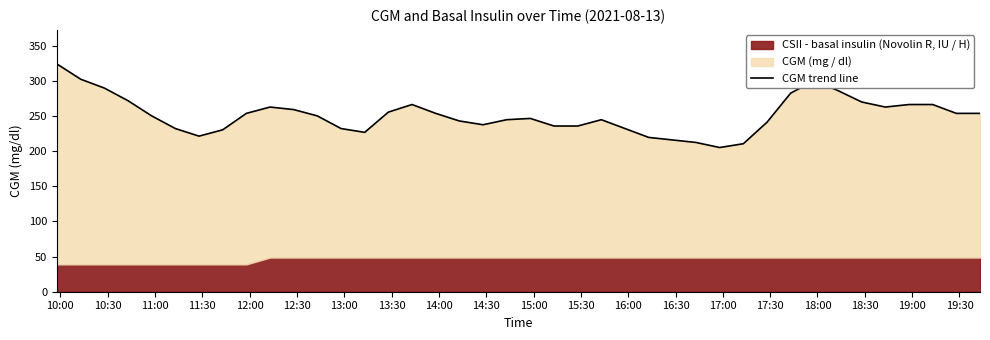

Reading left to right, what are all the values shown in this chart?

324.0	302.4	289.8	271.8	250.2	232.2	221.4	230.4	253.8	262.8	259.2	250.2	232.2	226.8	255.6	266.4	253.8	243.0	237.6	244.8	246.6	235.8	235.8	244.8	232.2	219.6	216.0	212.4	205.2	210.6	241.2	282.6	300.6	286.2	270.0	262.8	266.4	266.4	253.8	253.8